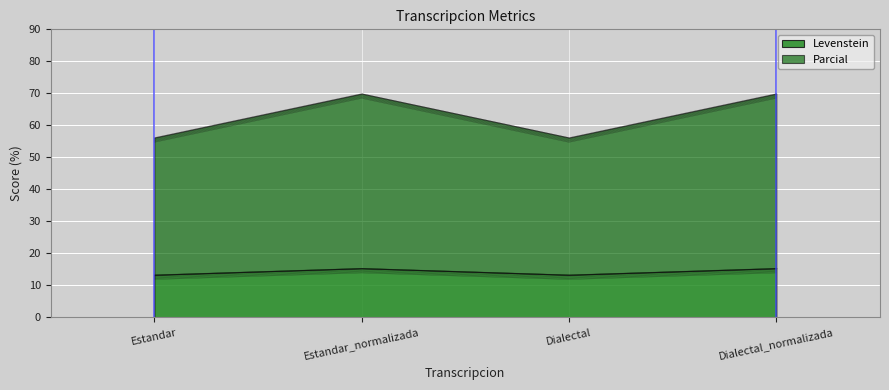

What is the difference between the maximum and minimum values in the Levenstein series?

2.1